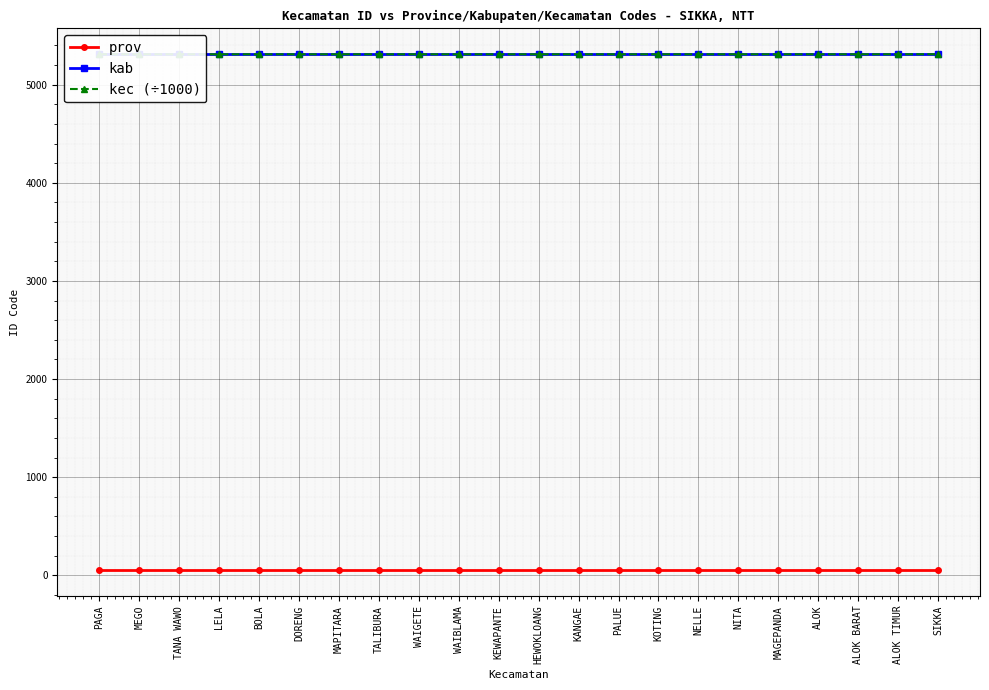

How many data points does each series have?

22